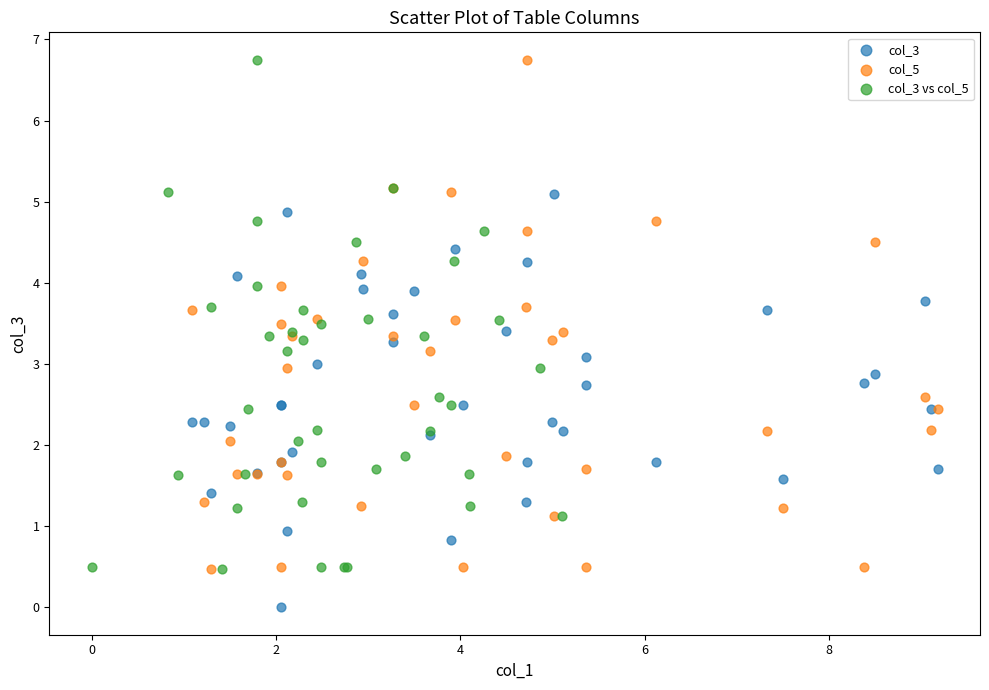

Which series reaches the minimum Y coordinate?

col_3